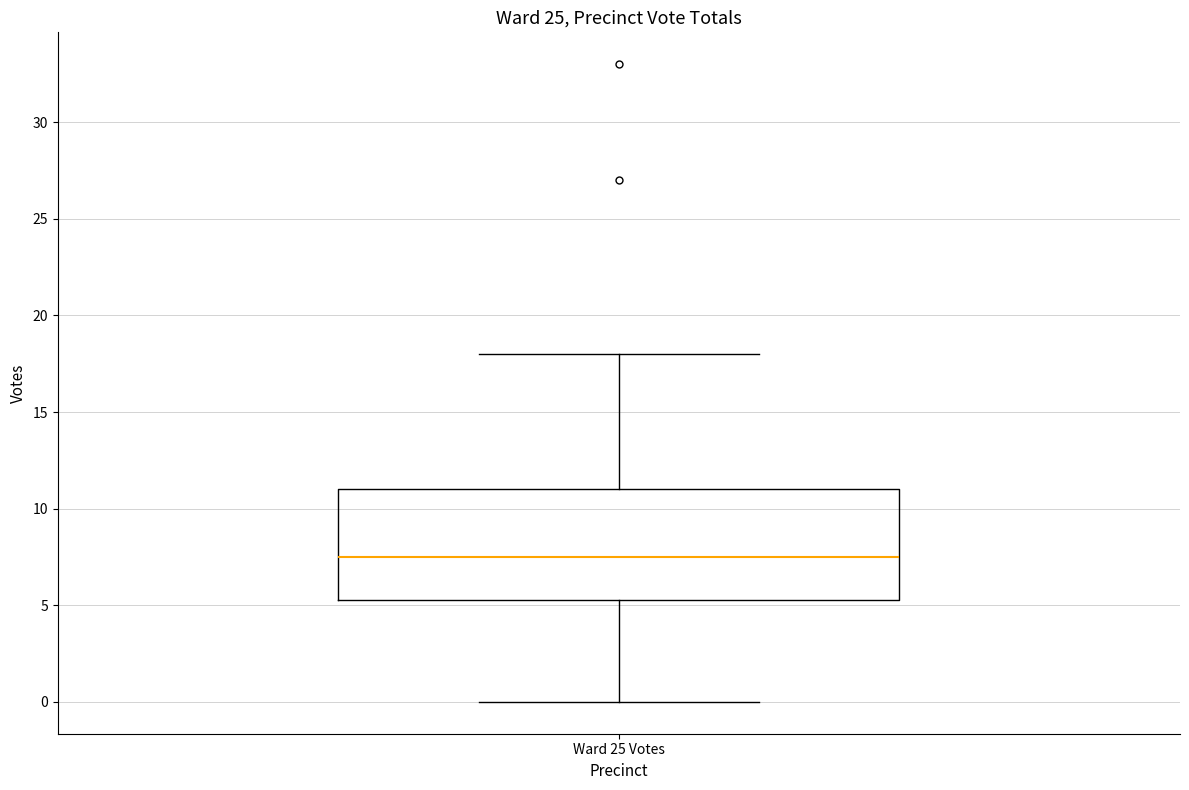

Read this box plot against the y-axis: the position of the median line, the range covered by the box, and the ends of both whiskers. The values are not printed on the chart, so give them approximately, as read against the axis.

median 7.5, box 5.5 to 11.0, whiskers 0.0 to 18.0